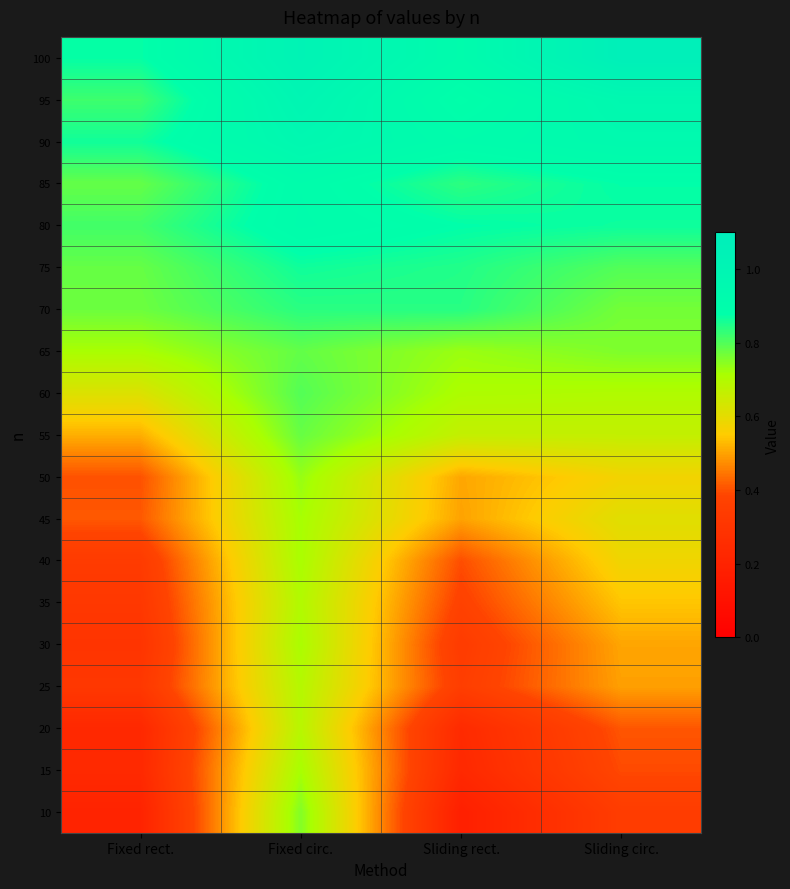

What is the total value across all series at Fixed rect.?

10.3